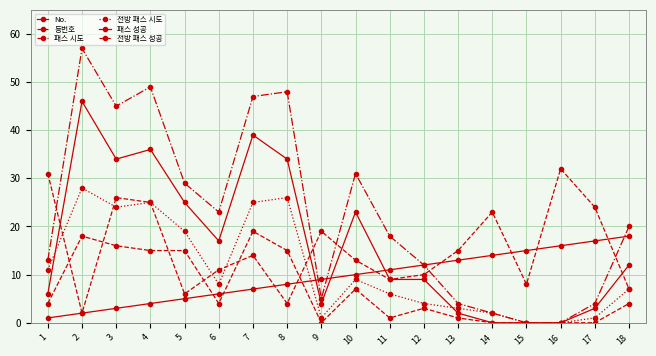

How many lines are shown in the chart?

6